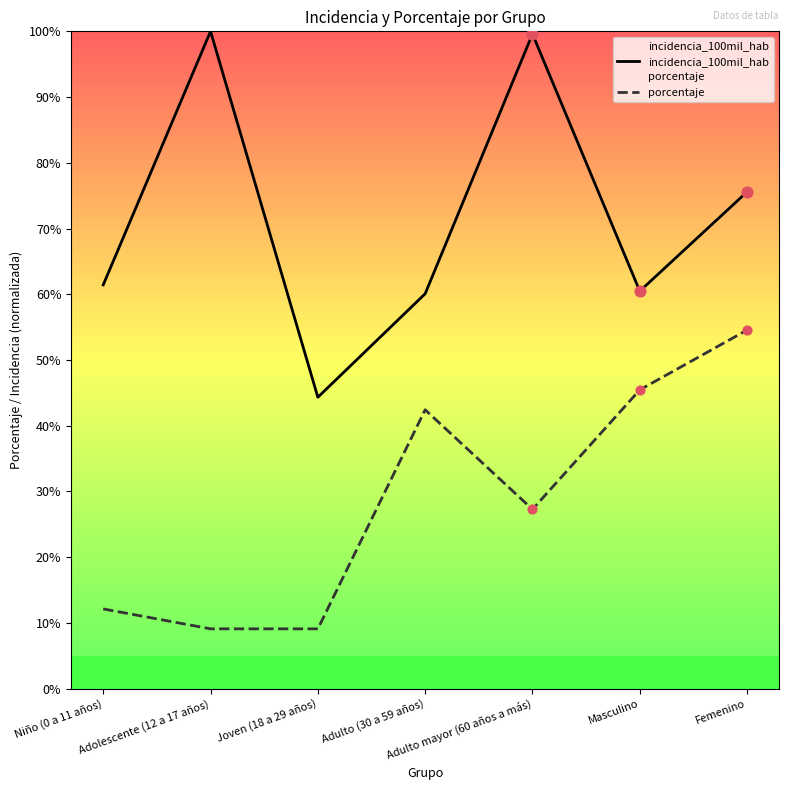

Which series reaches the maximum Y coordinate?

incidencia_100mil_hab